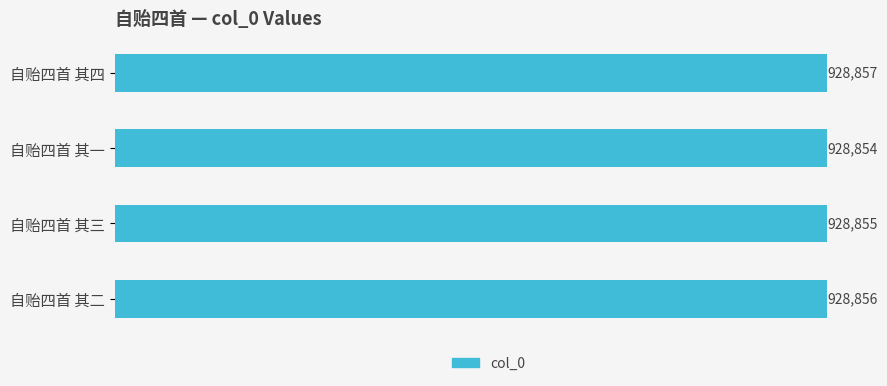

Where is the data nearest to the value 928855?

自贻四首 其三